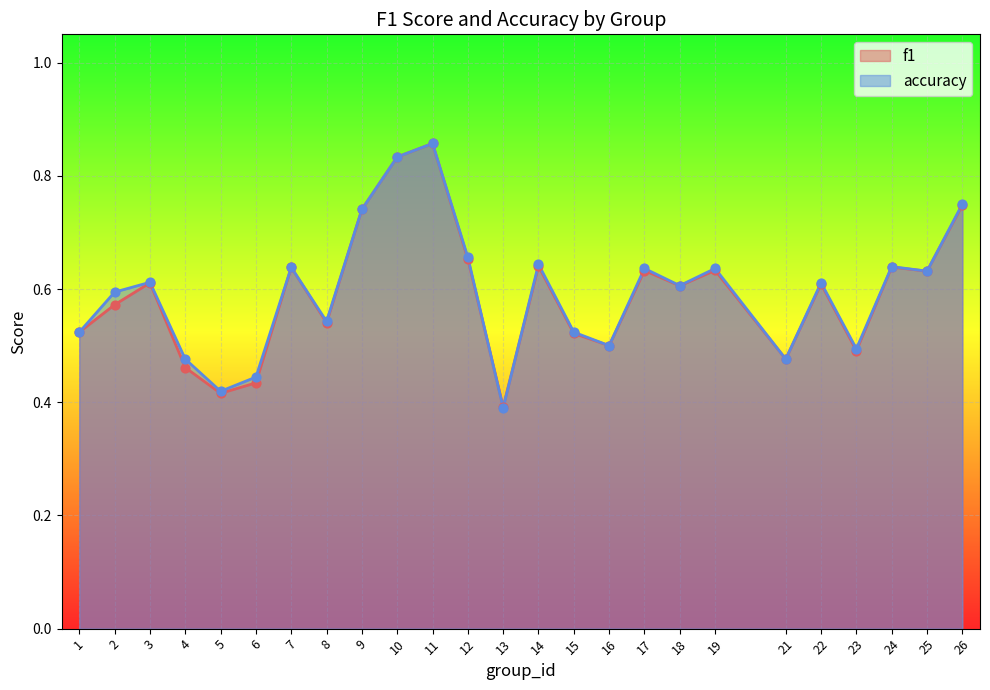

What are all the series names shown in the legend?

f1, accuracy